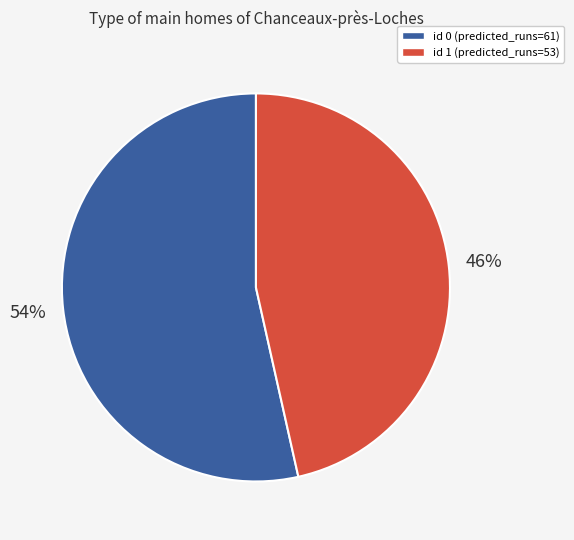

To the nearest percent, what is the average slice percentage?

50%